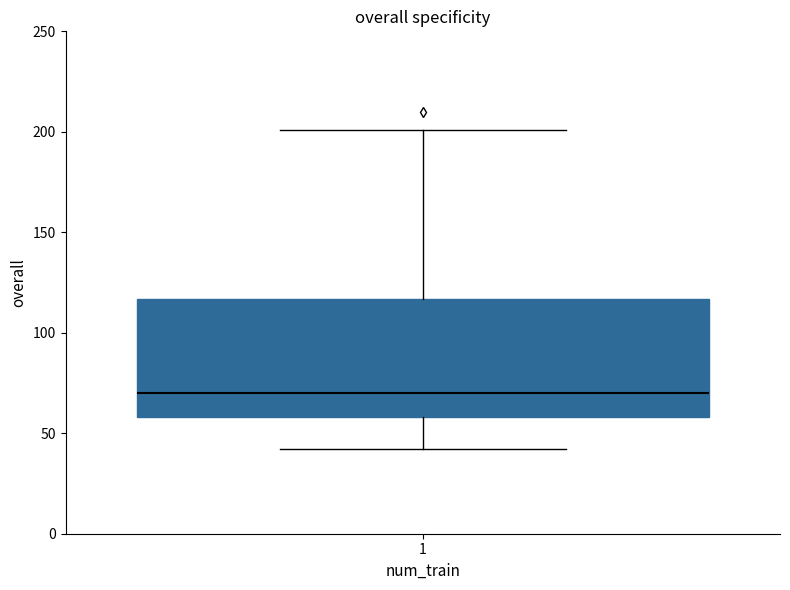

Transcribe this box plot: give where the median line is, the range the box spans, and where the two whiskers end, as read against the y-axis. The values are not printed on the chart, so give them approximately, as read against the axis.

median 70, box 60 to 115, whiskers 40 to 200